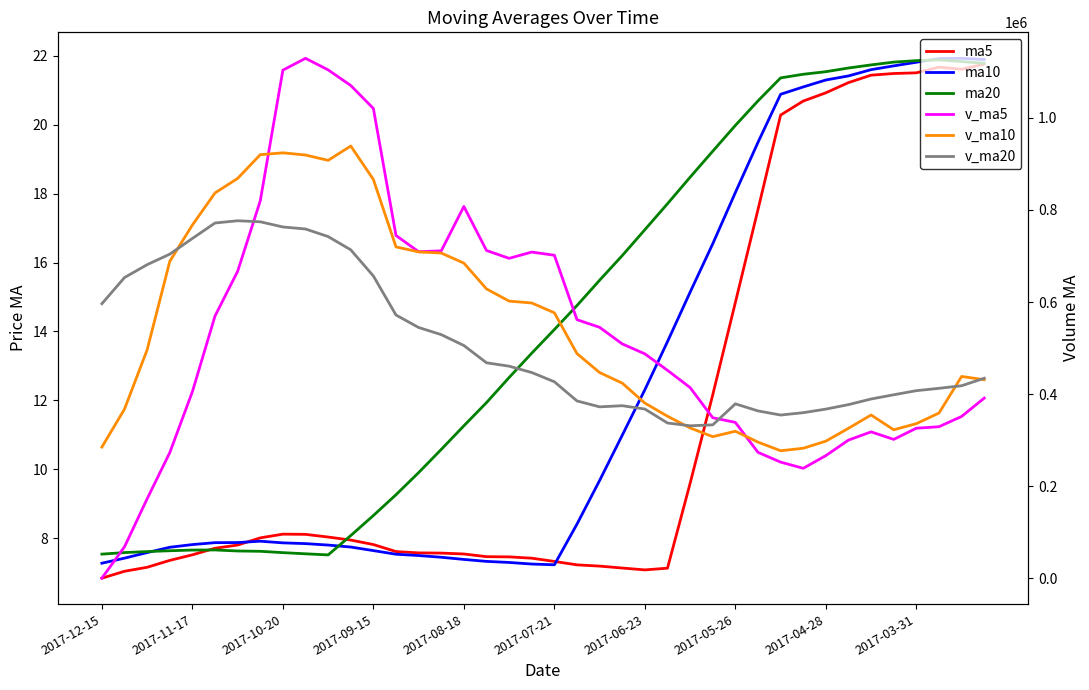

Which series changed the most between 2017-09-15 and 14?

v_ma5